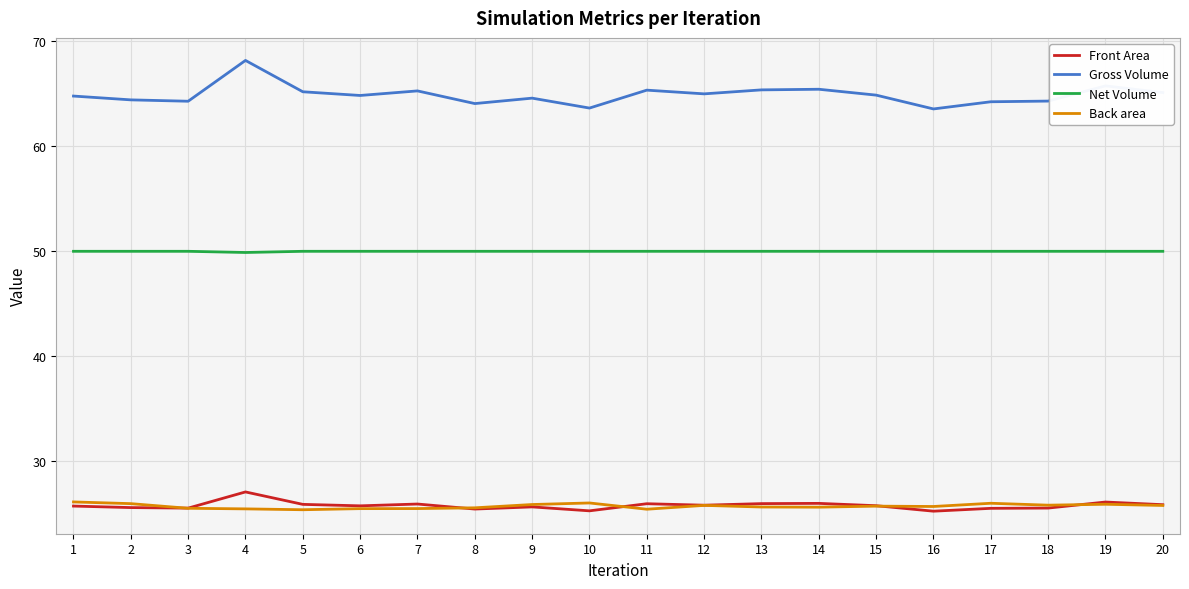

Which series has the largest total across all categories?

Gross Volume